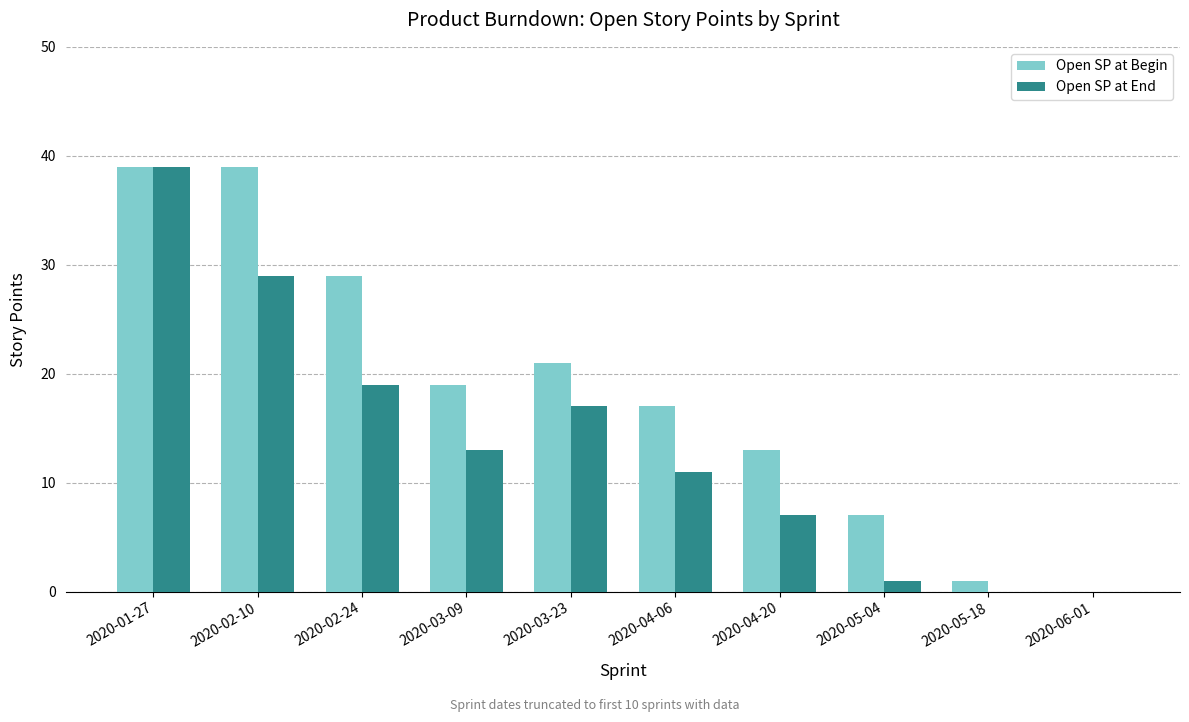

How many groups of bars are there?

10